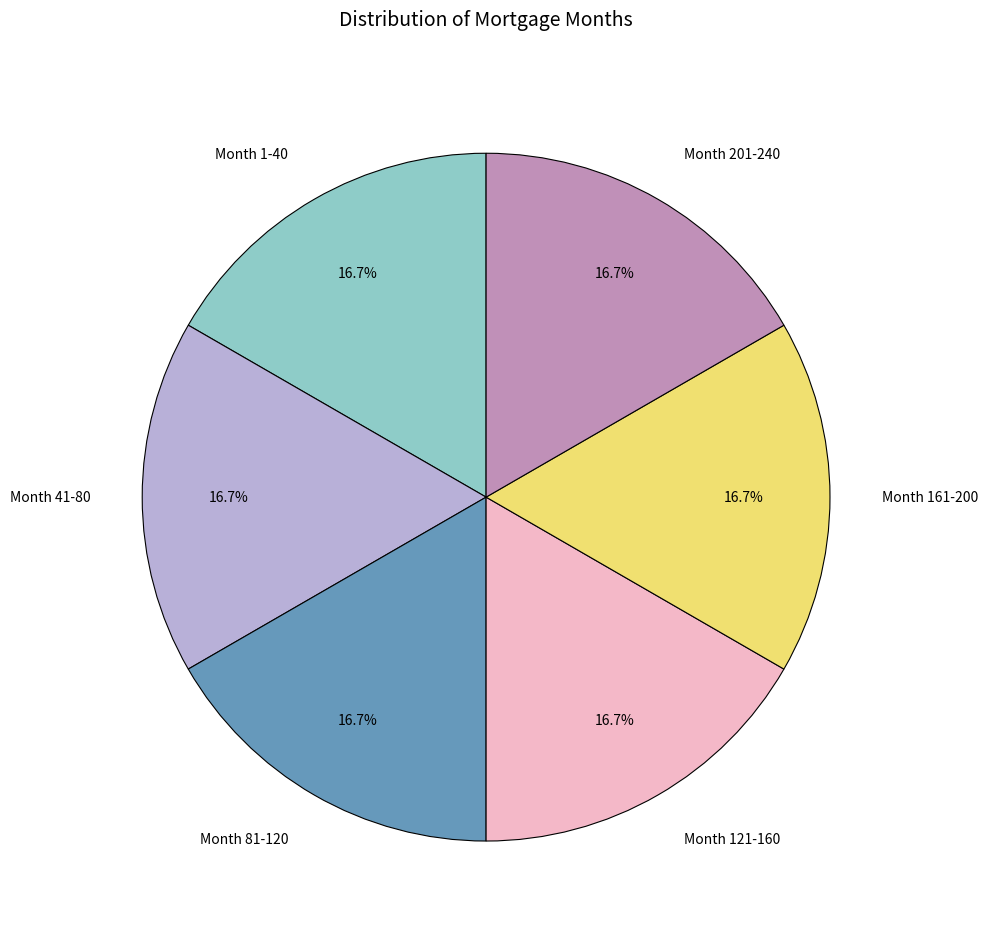

Is it true that Month 81-120 is 11% of the pie?

False